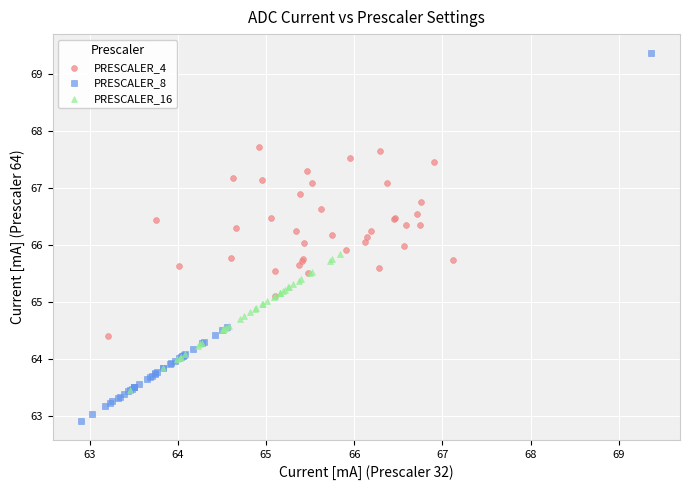

Which series contains the lowest Y value?

PRESCALER_8